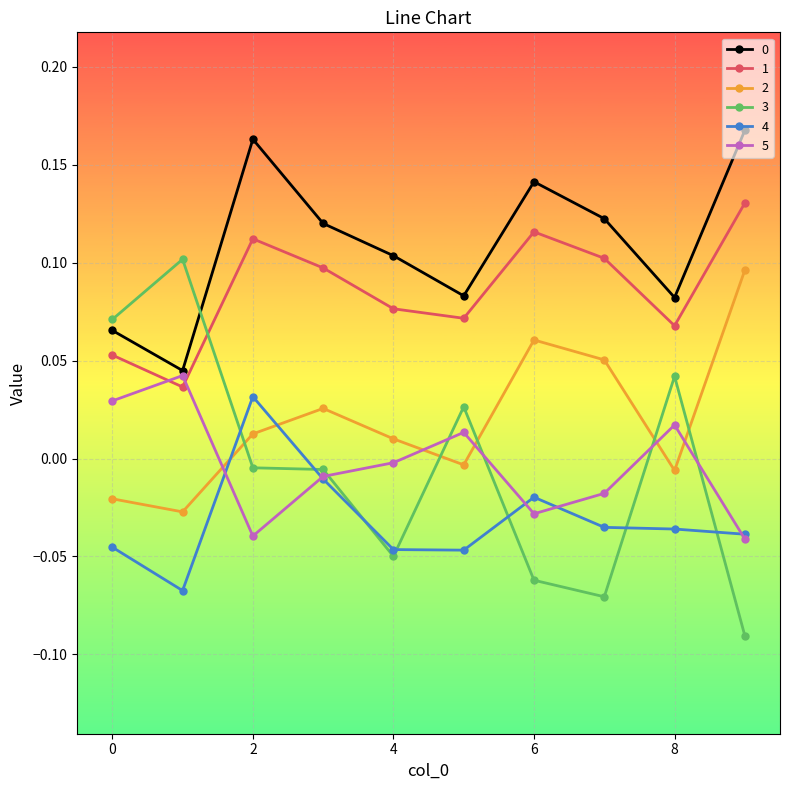

True or false: 1 and 0 cross at least once.

False